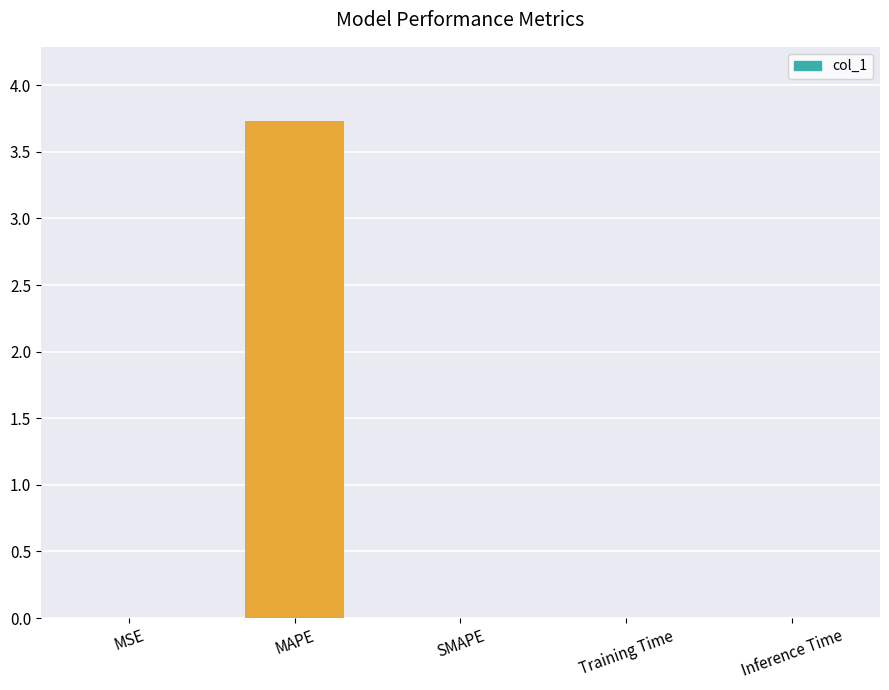

Is it true that the value at SMAPE is 0.0?

True